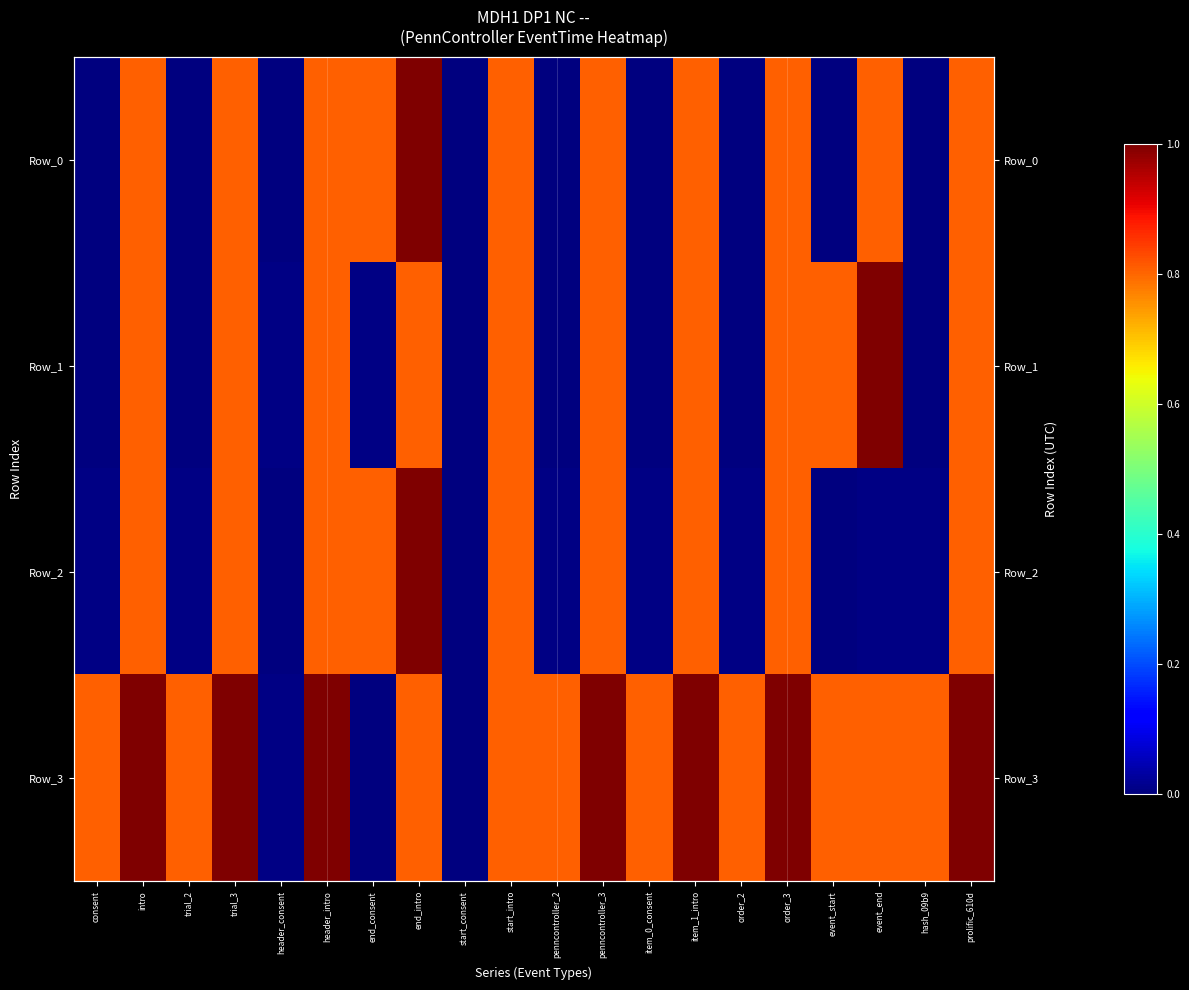

List the series in order of their peak value, lowest first.

Row_0, Row_1, Row_2, Row_3